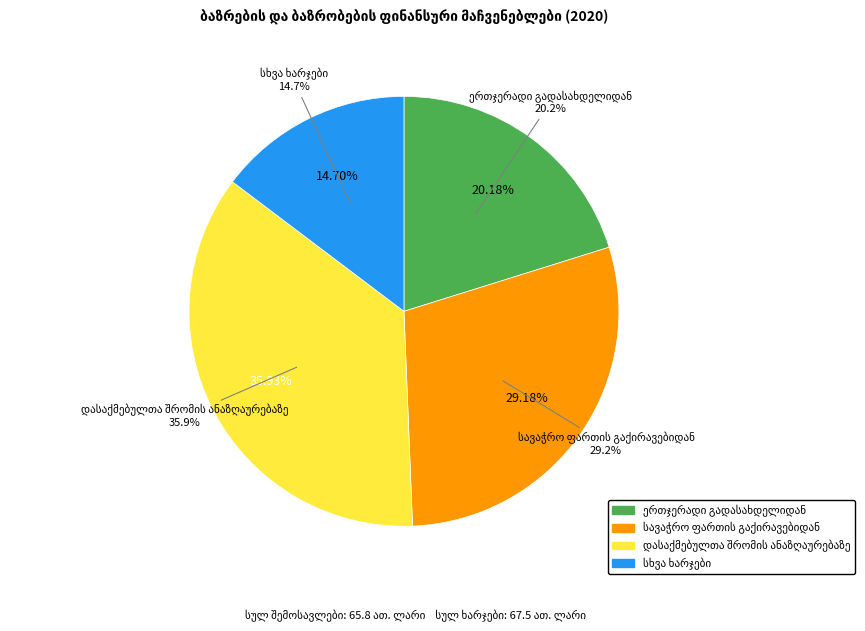

What is the smallest slice in the pie chart?

სხვა ხარჯები